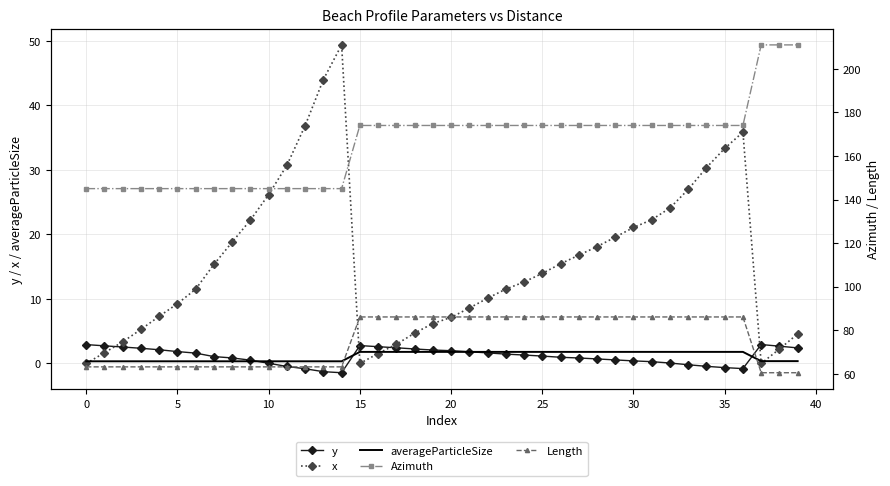

What is the highest value of the y series?

2.9